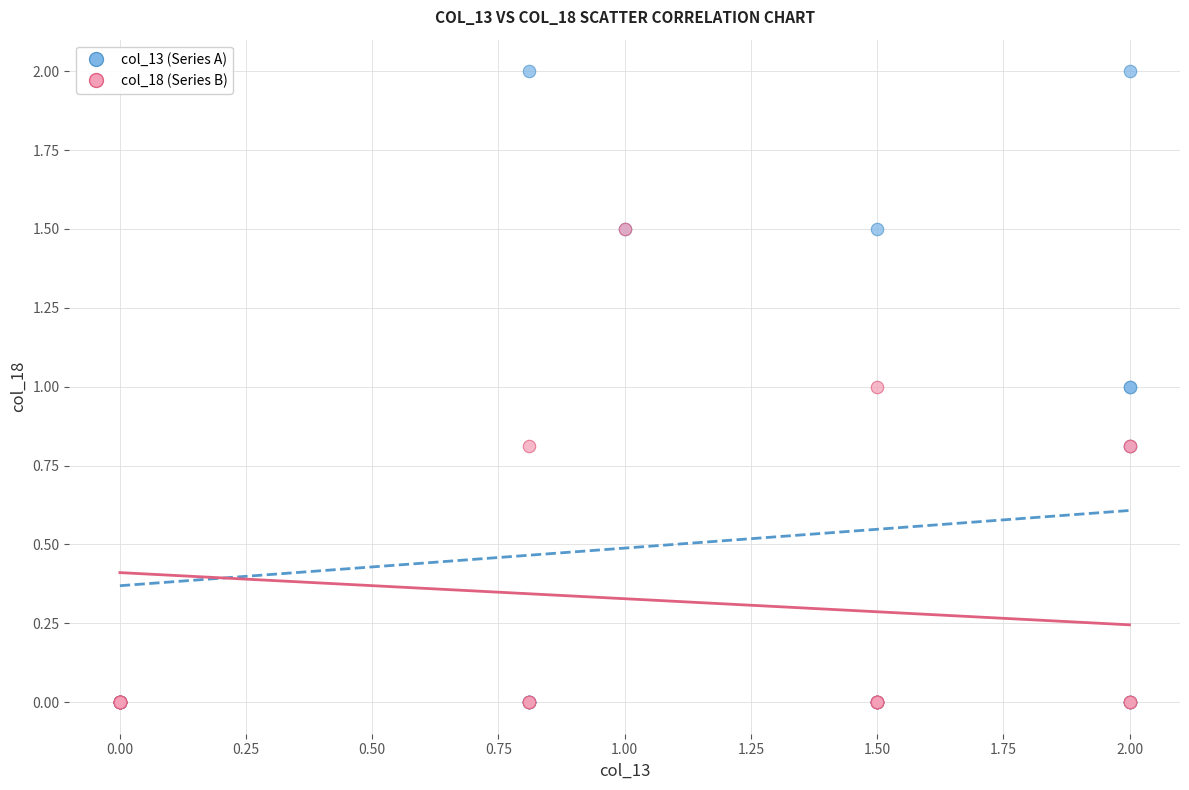

What are all the series names shown in the legend?

col_13 (Series A), col_18 (Series B)